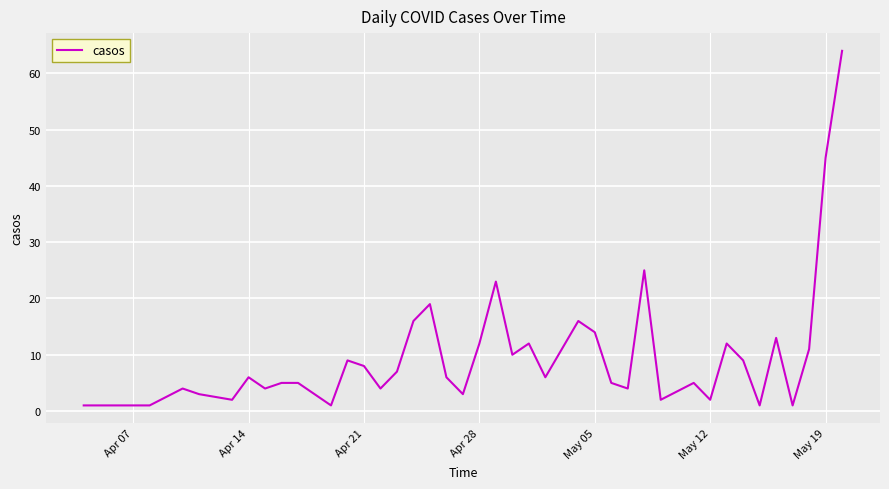

What is the difference between the maximum and minimum values?

63